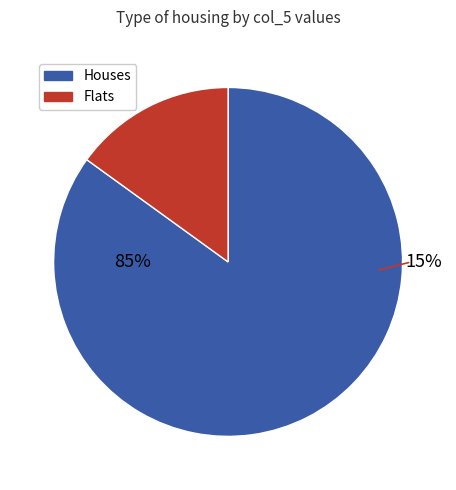

The 9 slice represents 11% of the pie. True or false?

False